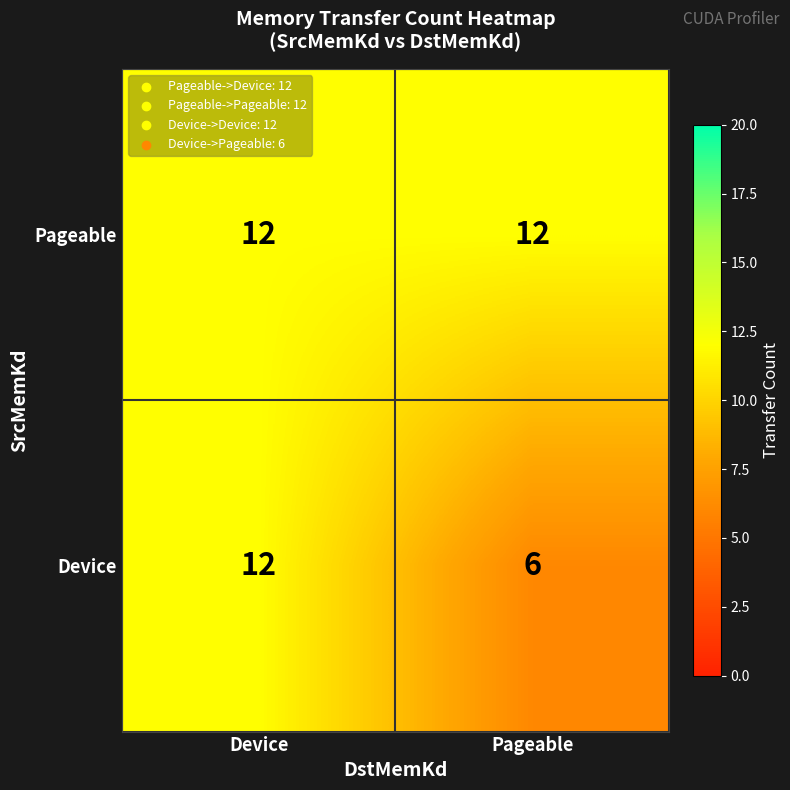

What is the smallest value displayed?

6